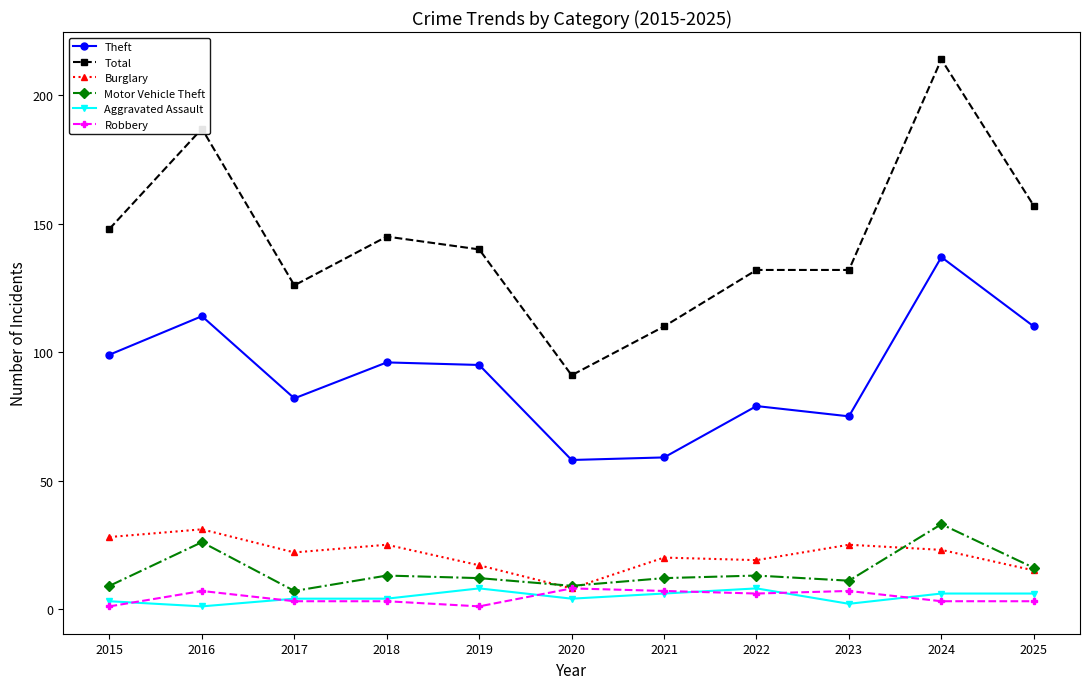

What is the total value across all series at 2022?

257